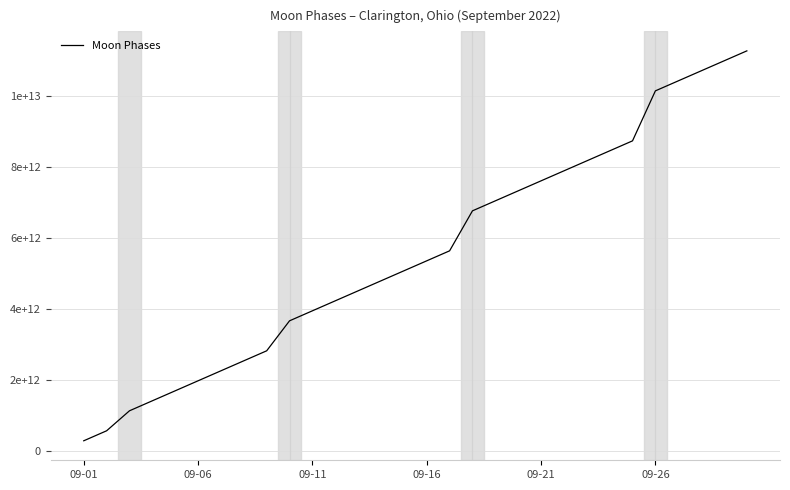

Does the chart display data point markers on the line(s)?

No